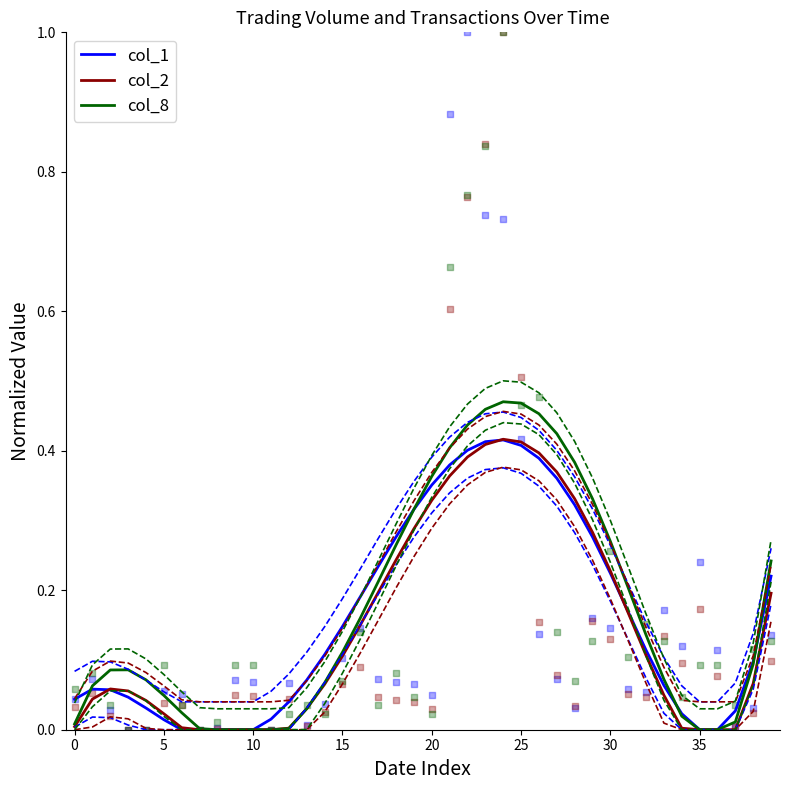

Which series has the widest spread of Y values?

col_8